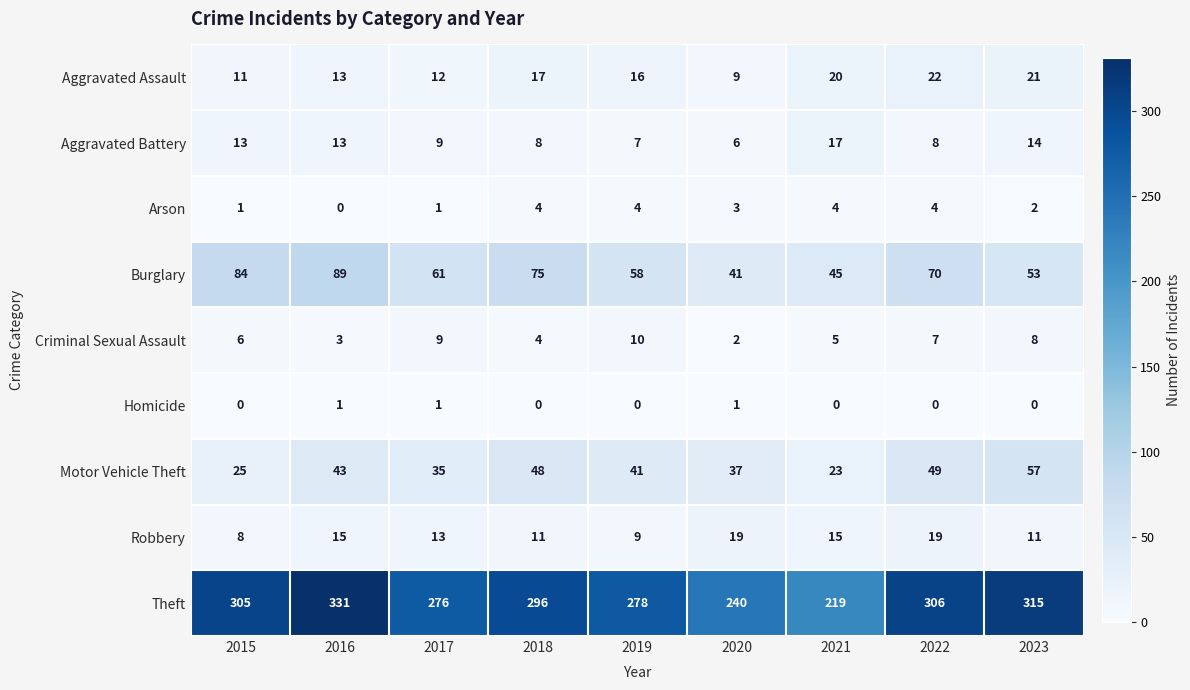

Between 2020 and 2021, which series saw the biggest shift?

Theft